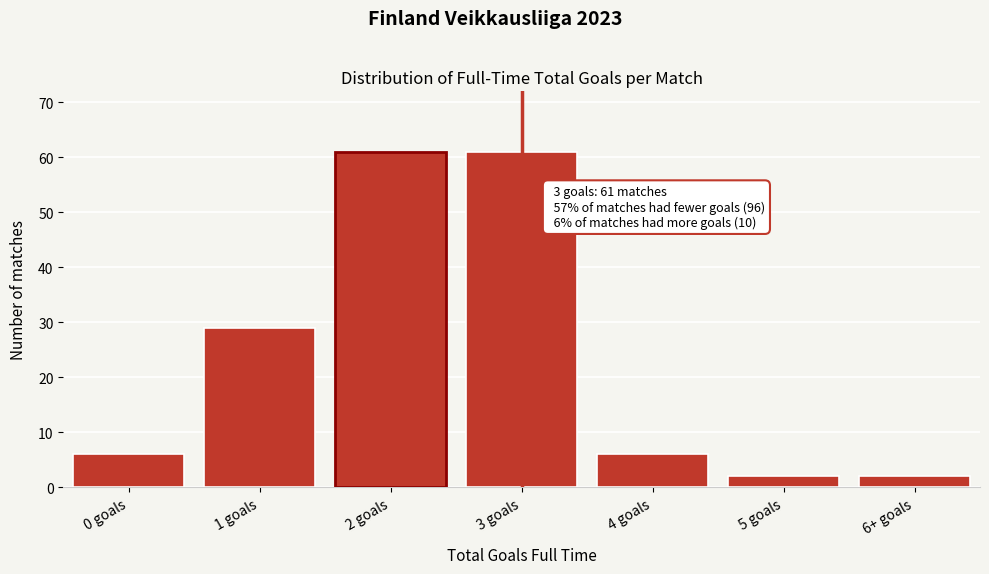

Reading left to right, transcribe all the data shown in this chart.

6	29	61	61	6	2	2